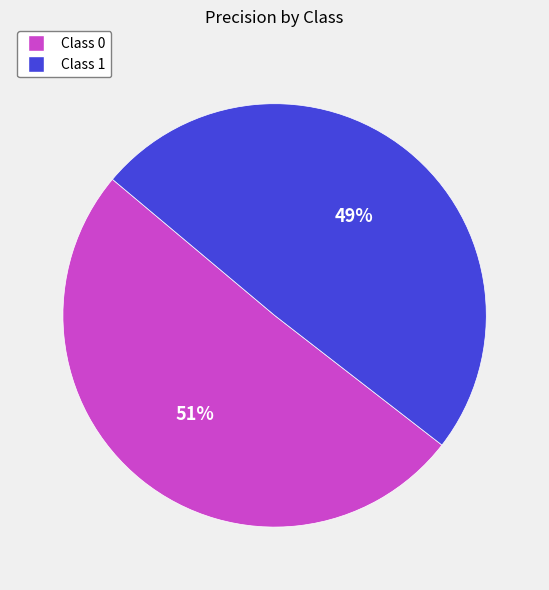

Is there any slice that represents more than half of the pie?

Yes